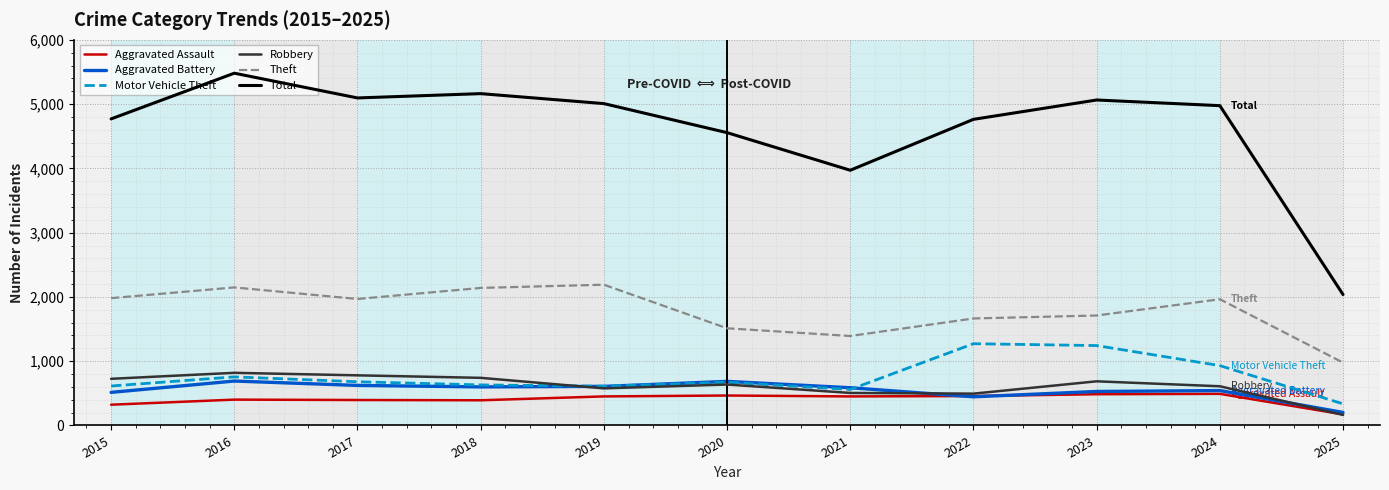

The value of Theft at 2021 is 1392. True or false?

True